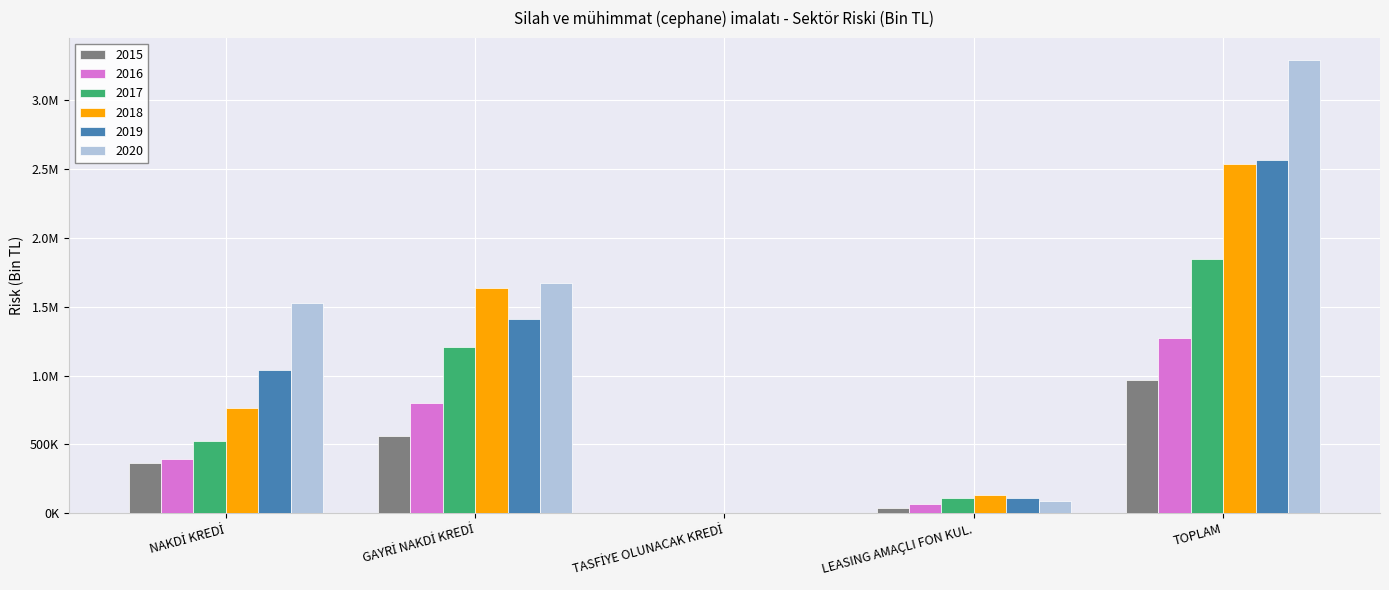

Reading left to right, list all the values displayed in this chart.

2015: NAKDİ KREDİ=365615.5	GAYRİ NAKDİ KREDİ=559257.4	TASFİYE OLUNACAK KREDİ=109.1	LEASING AMAÇLI FON KUL.=40998.1	TOPLAM=965980.1
2016: NAKDİ KREDİ=395960.9	GAYRİ NAKDİ KREDİ=802342.1	TASFİYE OLUNACAK KREDİ=893.7	LEASING AMAÇLI FON KUL.=70818.1	TOPLAM=1270014.8
2017: NAKDİ KREDİ=521773.4	GAYRİ NAKDİ KREDİ=1208882.8	TASFİYE OLUNACAK KREDİ=1470.5	LEASING AMAÇLI FON KUL.=112219.1	TOPLAM=1844345.9
2018: NAKDİ KREDİ=761774.3	GAYRİ NAKDİ KREDİ=1637537.1	TASFİYE OLUNACAK KREDİ=3009.1	LEASING AMAÇLI FON KUL.=133353.4	TOPLAM=2535674.0
2019: NAKDİ KREDİ=1038243.6	GAYRİ NAKDİ KREDİ=1408703.0	TASFİYE OLUNACAK KREDİ=5275.7	LEASING AMAÇLI FON KUL.=110150.0	TOPLAM=2562372.3
2020: NAKDİ KREDİ=1525128.0	GAYRİ NAKDİ KREDİ=1667914.4	TASFİYE OLUNACAK KREDİ=246.6	LEASING AMAÇLI FON KUL.=92917.8	TOPLAM=3286206.7